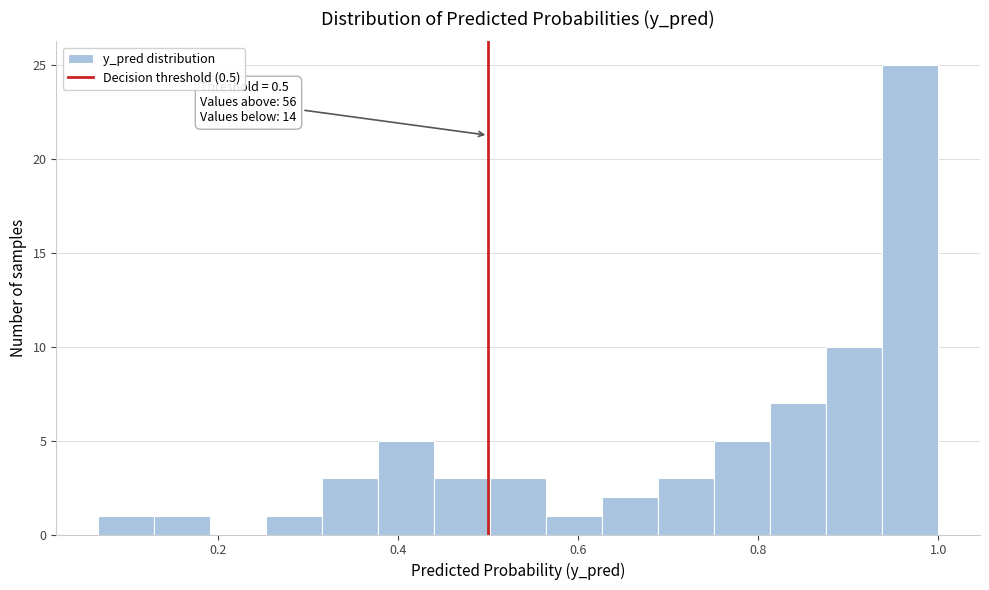

Read against the x-axis, roughly where is the centre of the tallest bar?

0.96